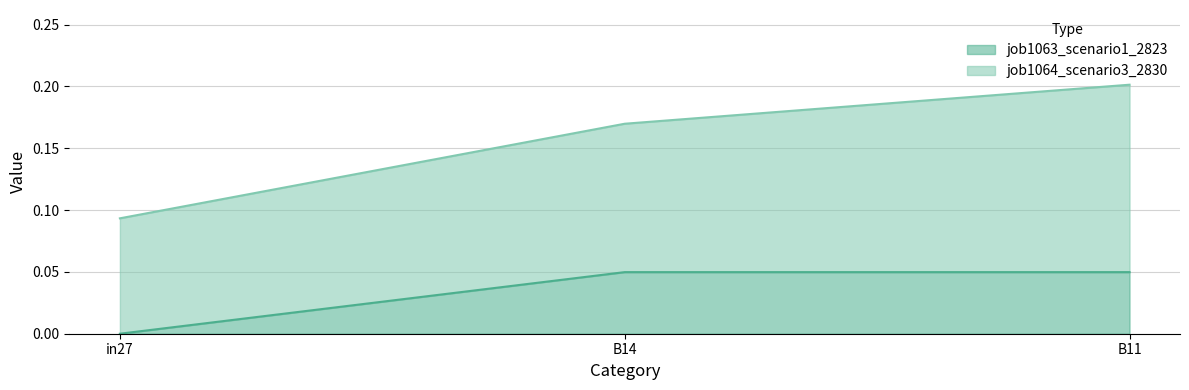

At which label is the value closest to 0?

in27